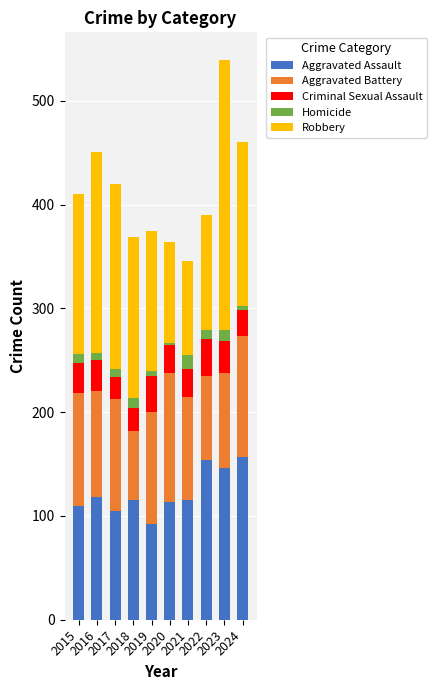

What is the highest value of the Aggravated Assault series?

157